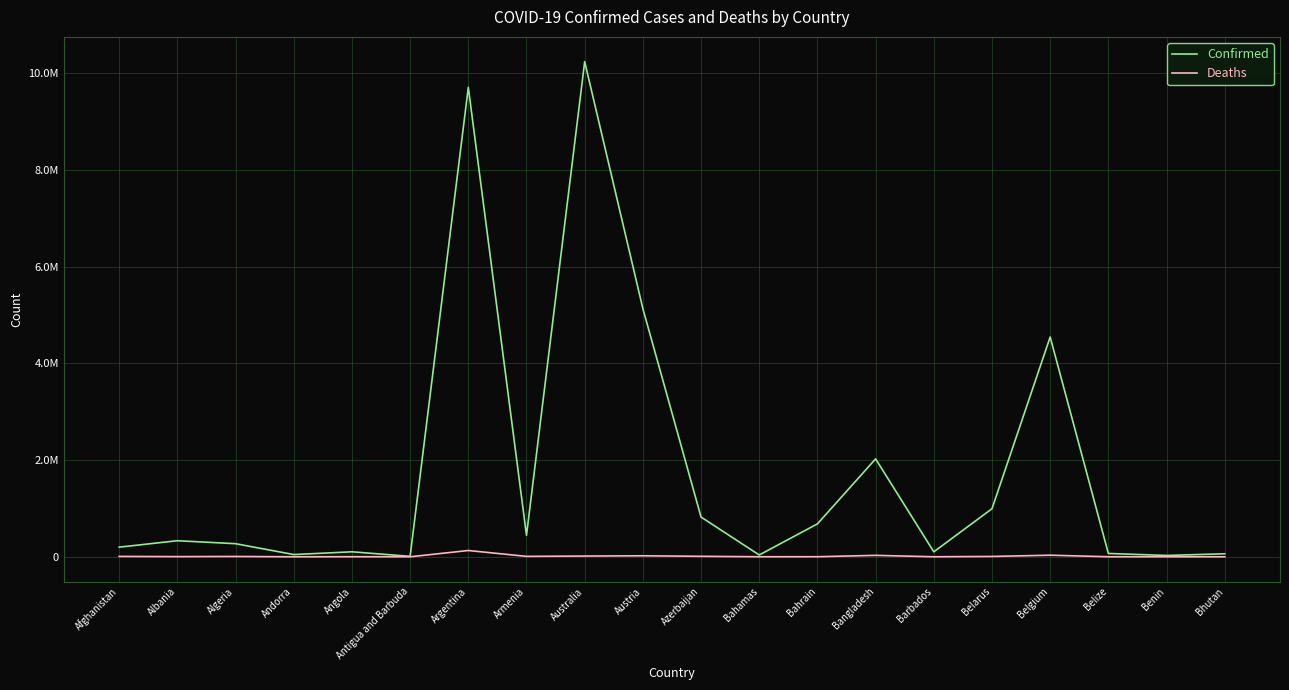

Which series has the widest spread of values?

Confirmed